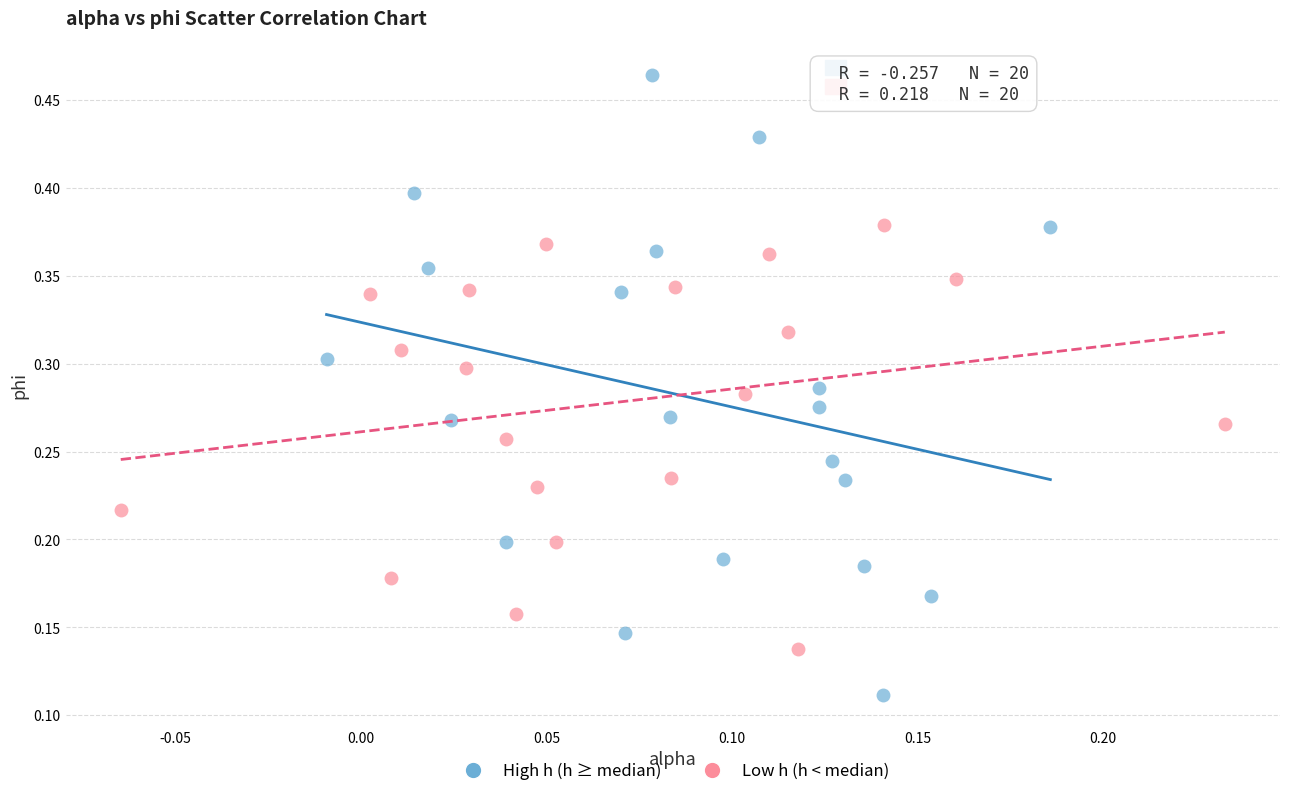

Which series reaches the minimum Y coordinate?

High h (h ≥ median)